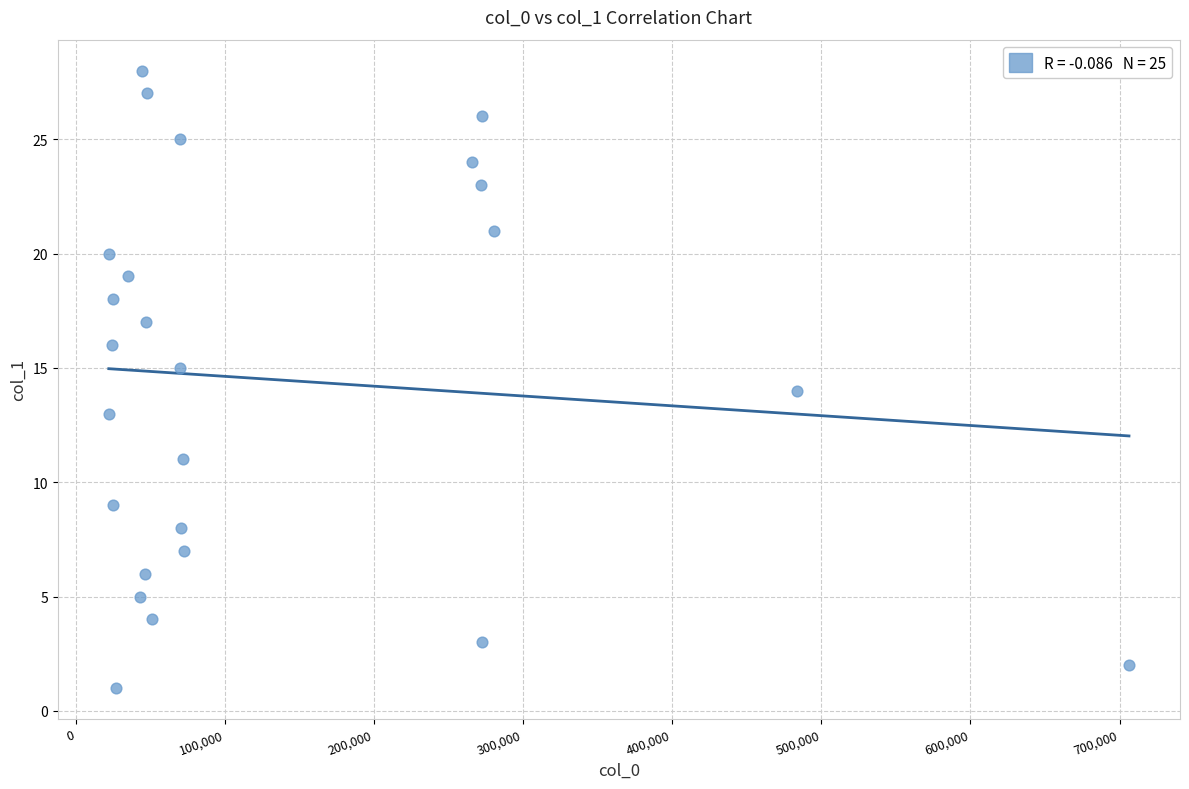

What is the range of Y values (max minus min)?

27